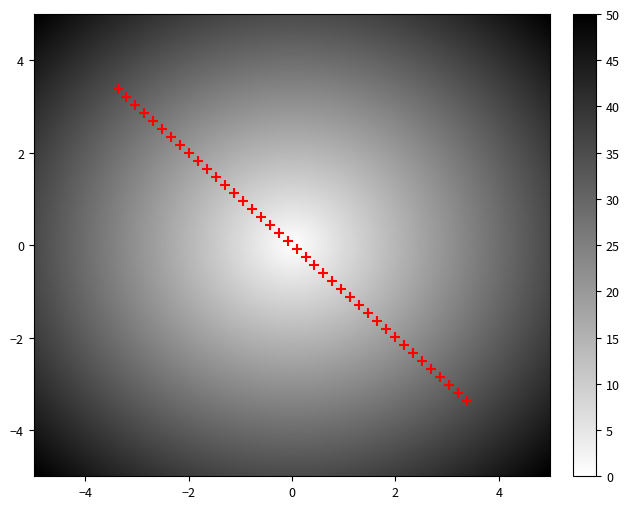

What is the range of X values (max minus min)?

6.8